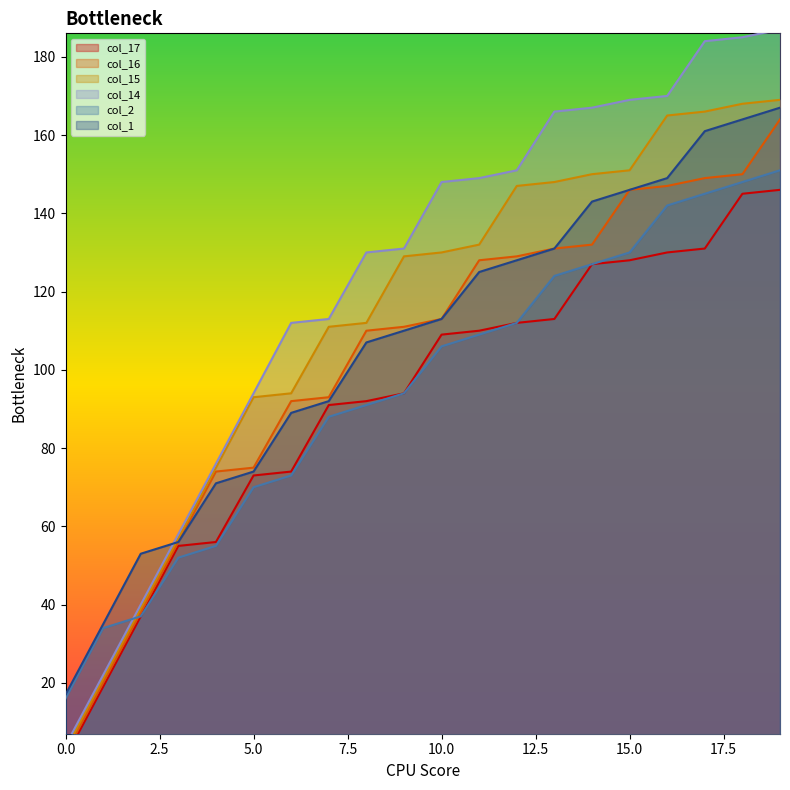

How many intersections are there between col_2 and col_15?

1